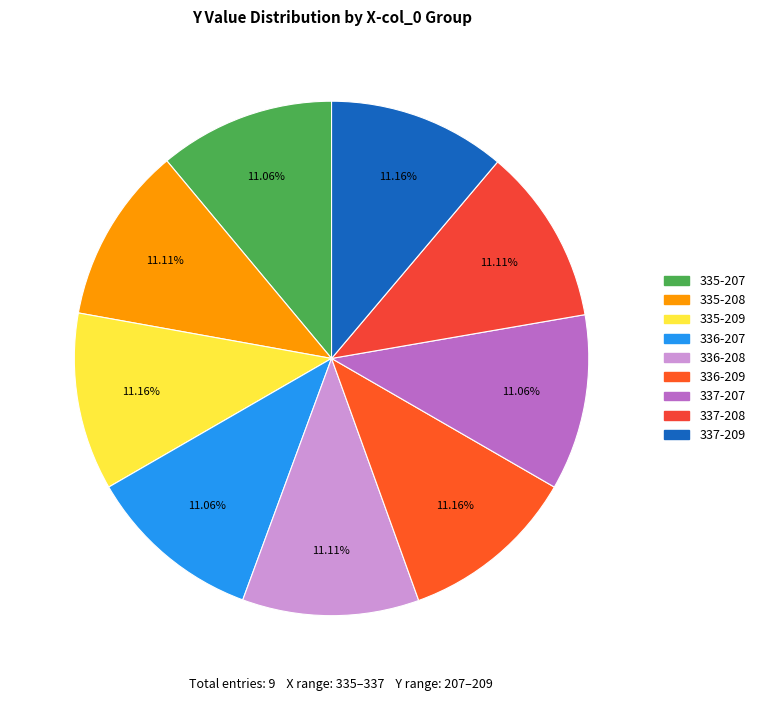

What portion of the pie excludes 337-208?

88.9%